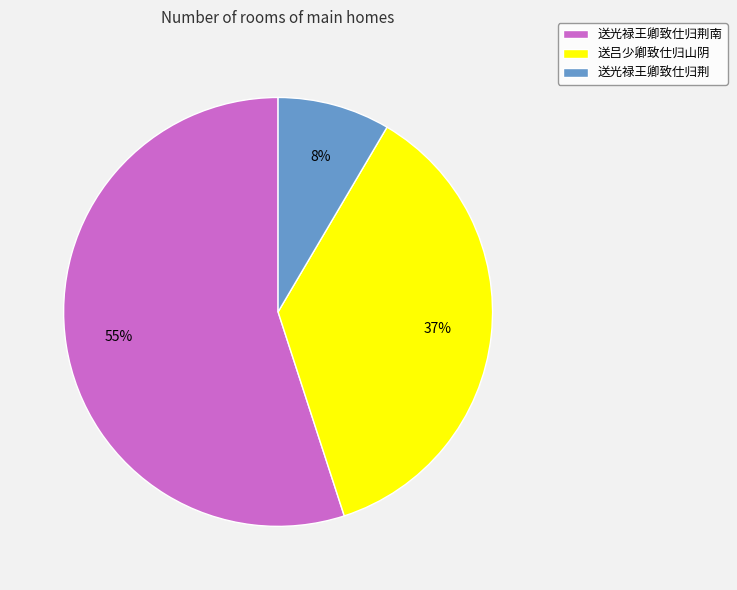

To the nearest percent, what is the difference between the largest and smallest slice percentages?

47%